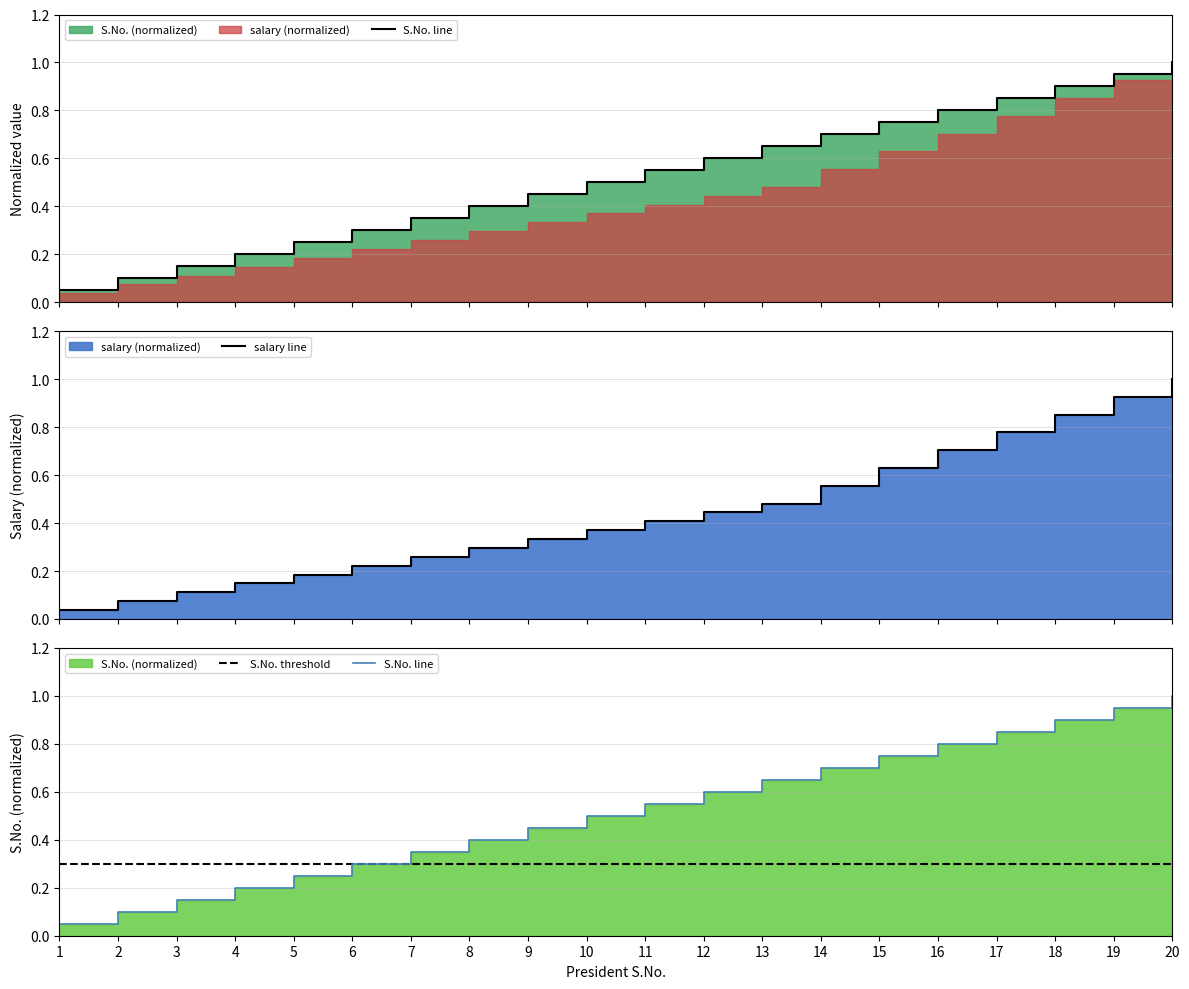

True or false: S.No. threshold and S.No. line cross at least once.

False